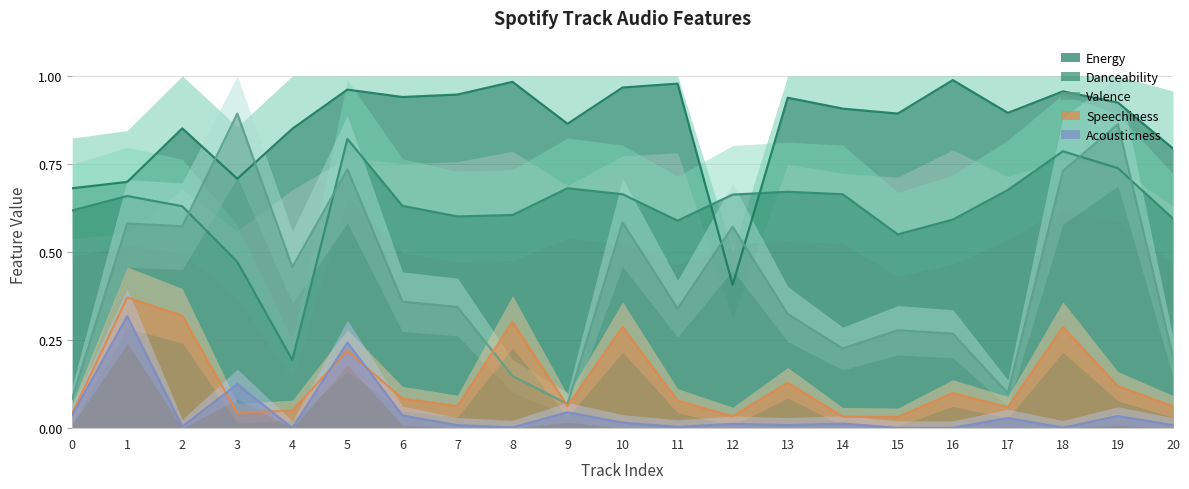

Where is speechiness nearest to the value 0?

15